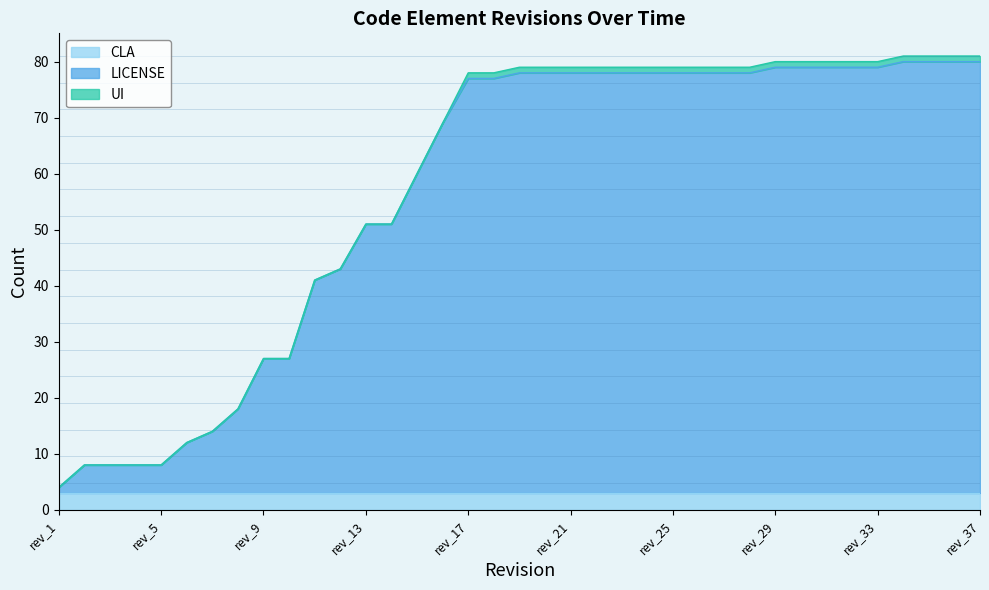

What is the difference between the maximum and minimum values in the LICENSE series?

76